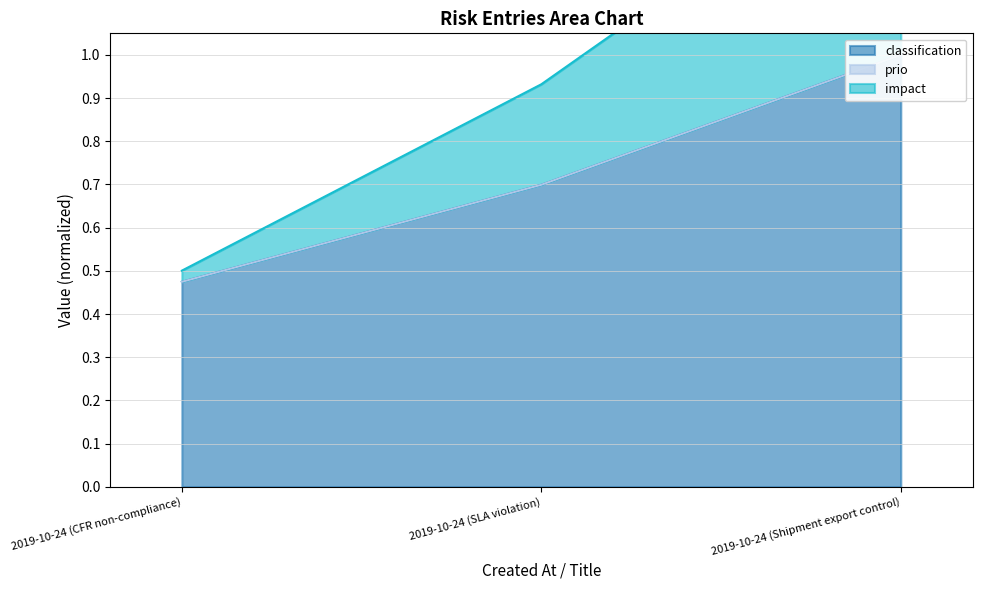

Reading left to right, what are all the values shown in this chart?

classification line: 2019-10-24 (CFR non-compliance)=0.5	2019-10-24 (SLA violation)=0.7	2019-10-24 (Shipment export control)=1.0
prio line: 2019-10-24 (CFR non-compliance)=0.5	2019-10-24 (SLA violation)=0.7	2019-10-24 (Shipment export control)=1.0
impact line: 2019-10-24 (CFR non-compliance)=0.5	2019-10-24 (SLA violation)=0.9	2019-10-24 (Shipment export control)=1.5